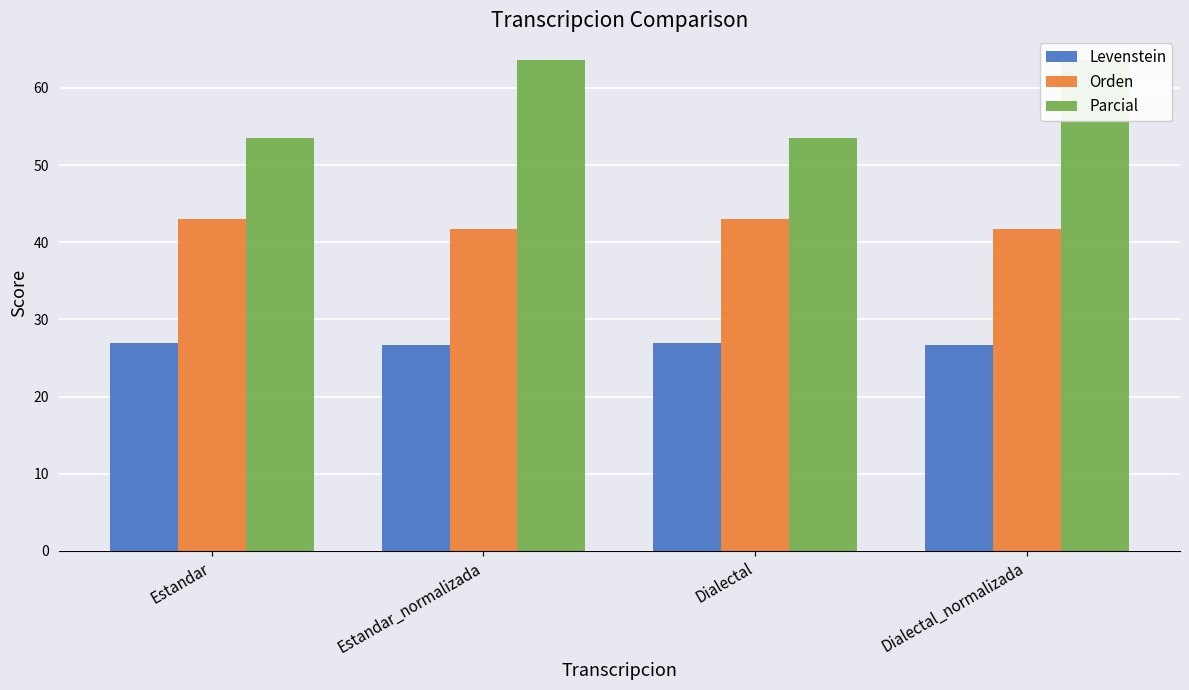

True or false: Orden has a value of 43.0 at Estandar.

True